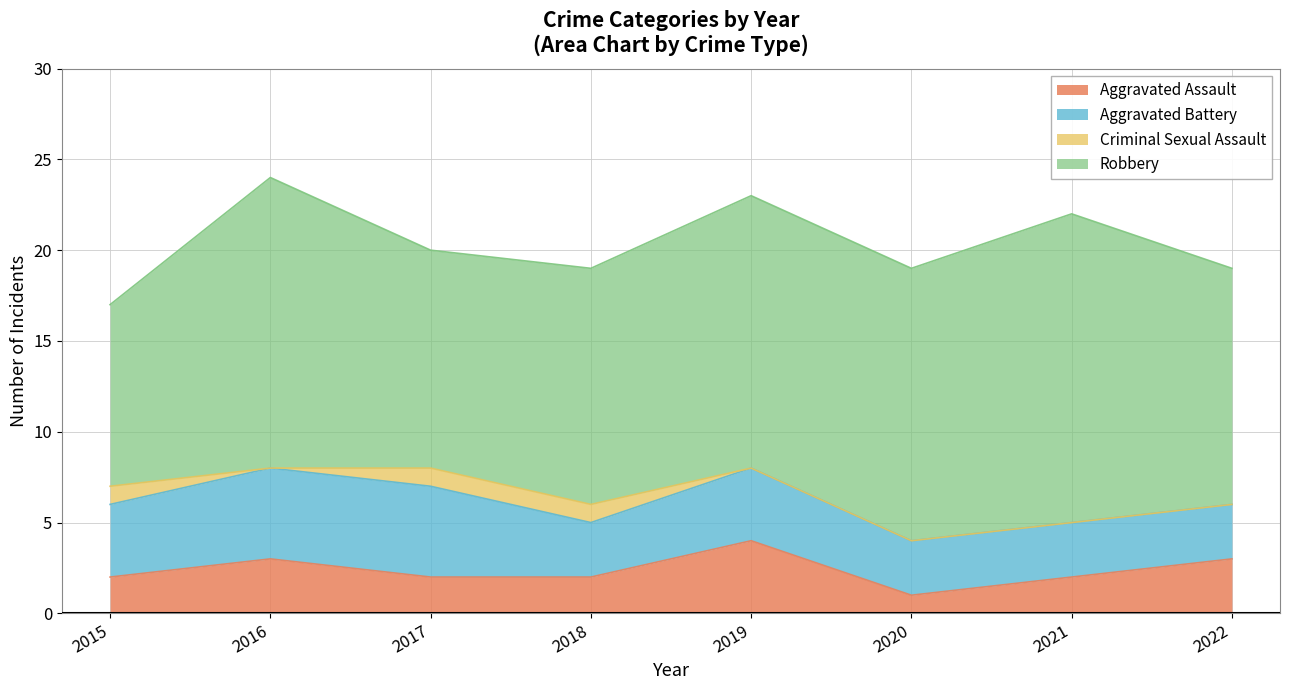

At 2016, list the series in order from smallest to largest.

Criminal Sexual Assault, Aggravated Assault, Aggravated Battery, Robbery